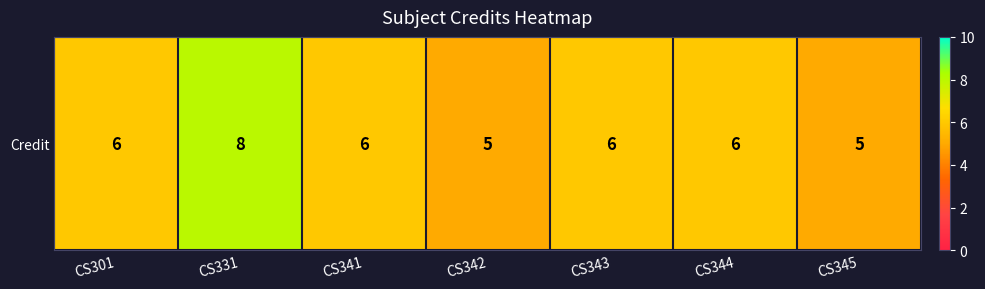

Is it true that the value at CS343 is 10?

False